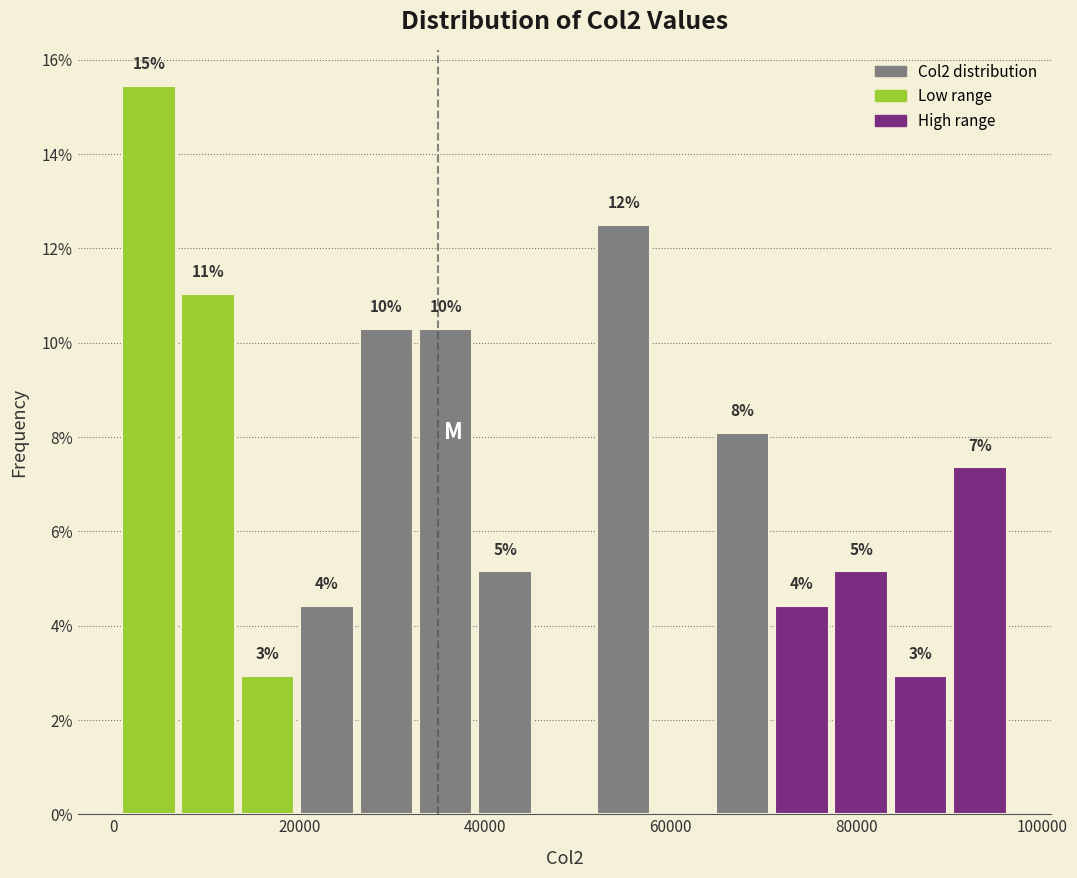

Read against the x-axis, roughly where is the centre of the tallest bar?

4000